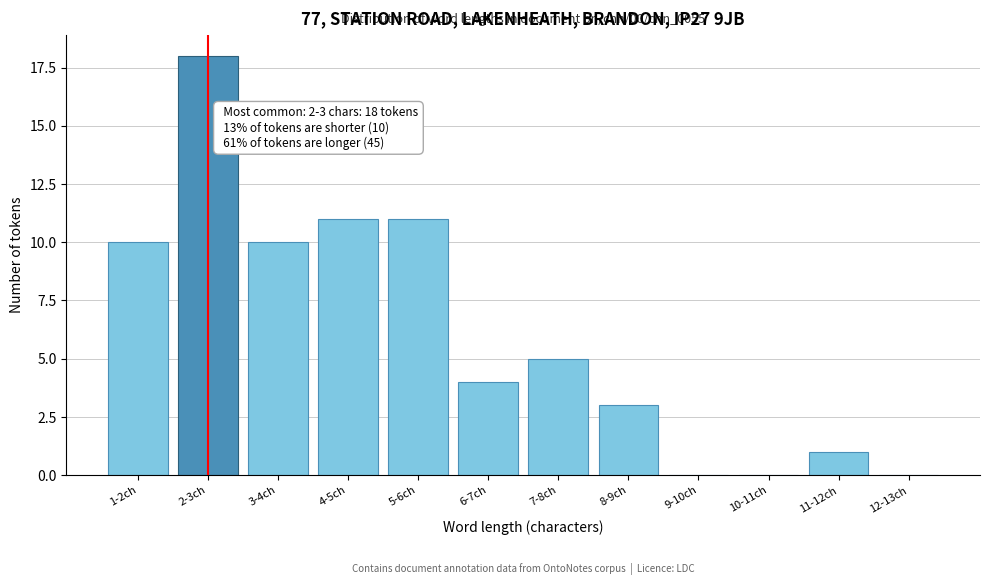

Reading right to left, extract all data points from this chart.

12-13ch=0	11-12ch=1	10-11ch=0	9-10ch=0	8-9ch=3	7-8ch=5	6-7ch=4	5-6ch=11	4-5ch=11	3-4ch=10	2-3ch=18	1-2ch=10